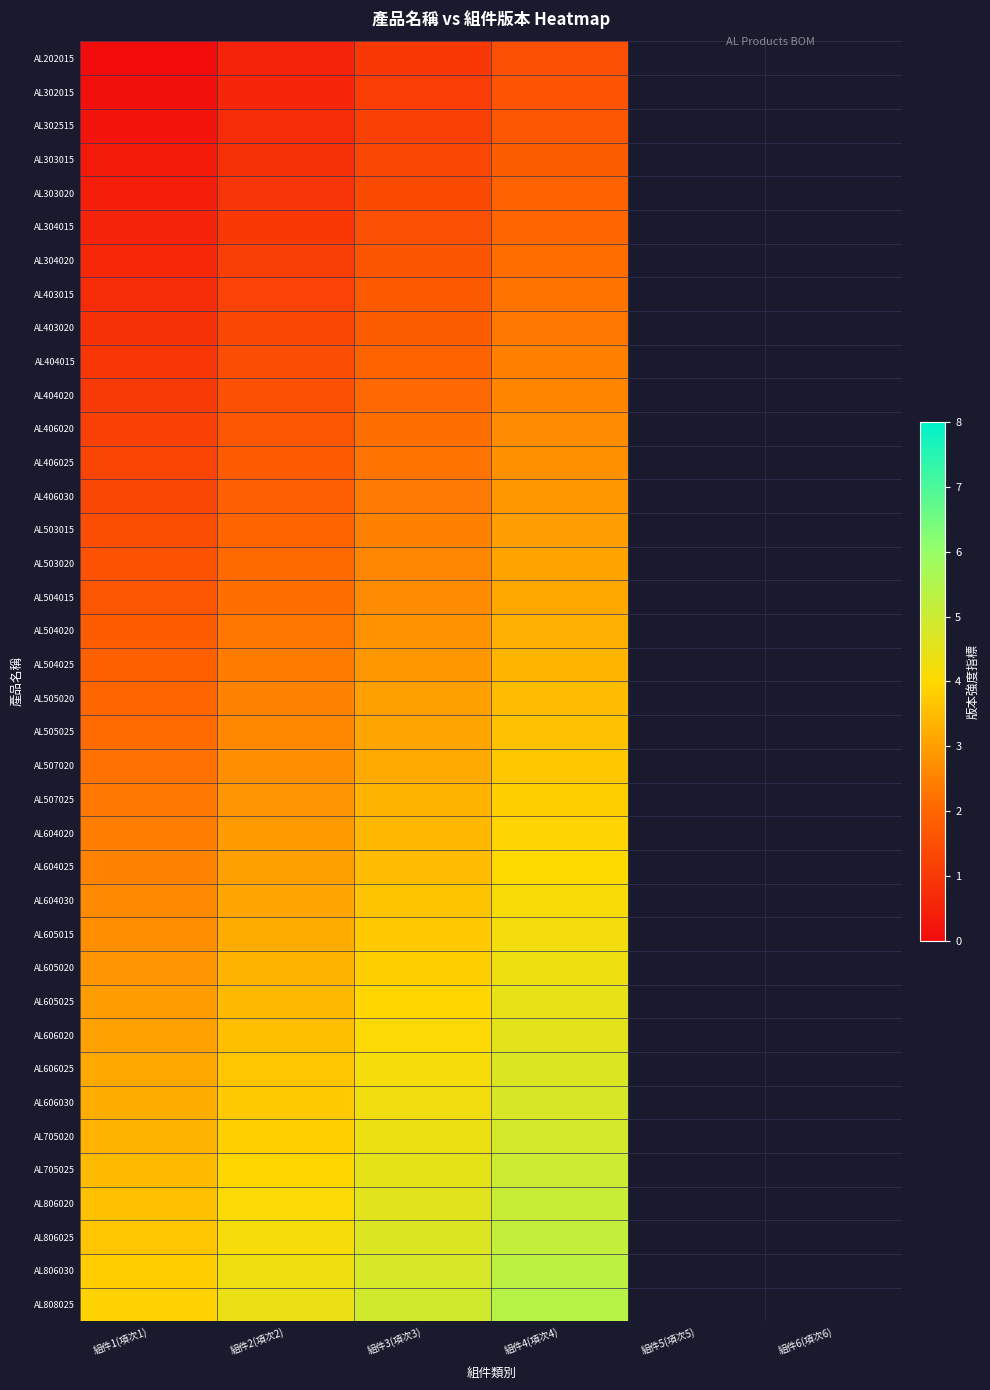

Is the value of AL604020 at 組件3(項次3) greater than the value of AL705020 at 組件5(項次5)?

No